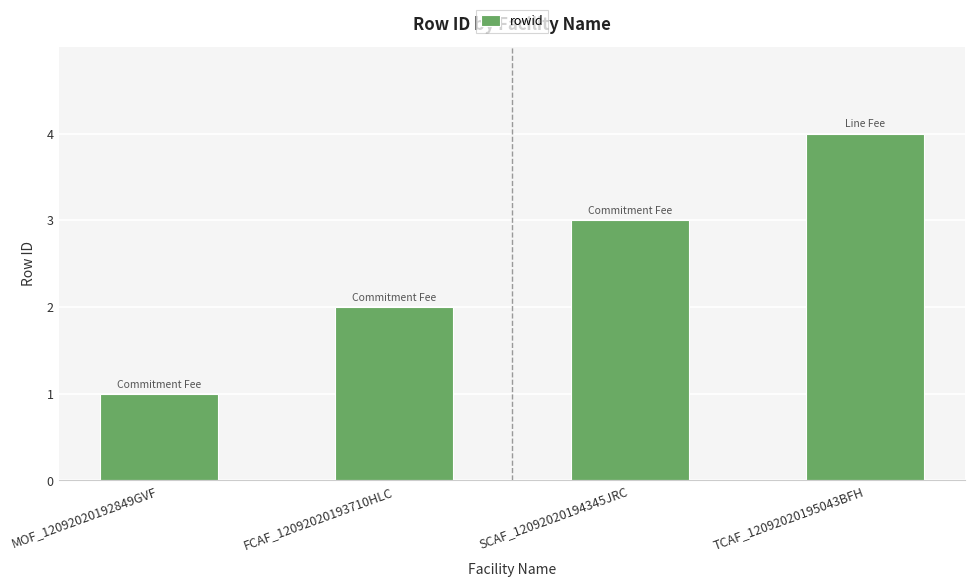

Are the bars horizontal?

No